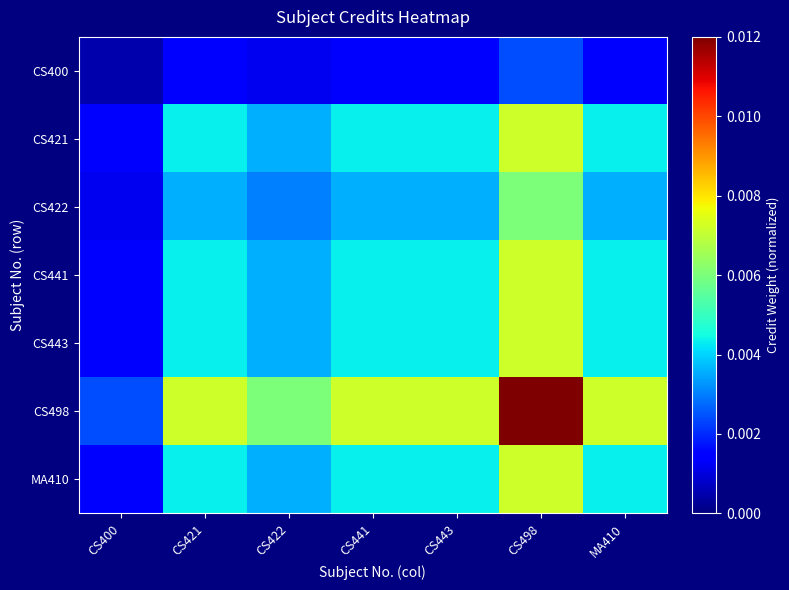

Which label corresponds to the largest value in the chart?

CS498